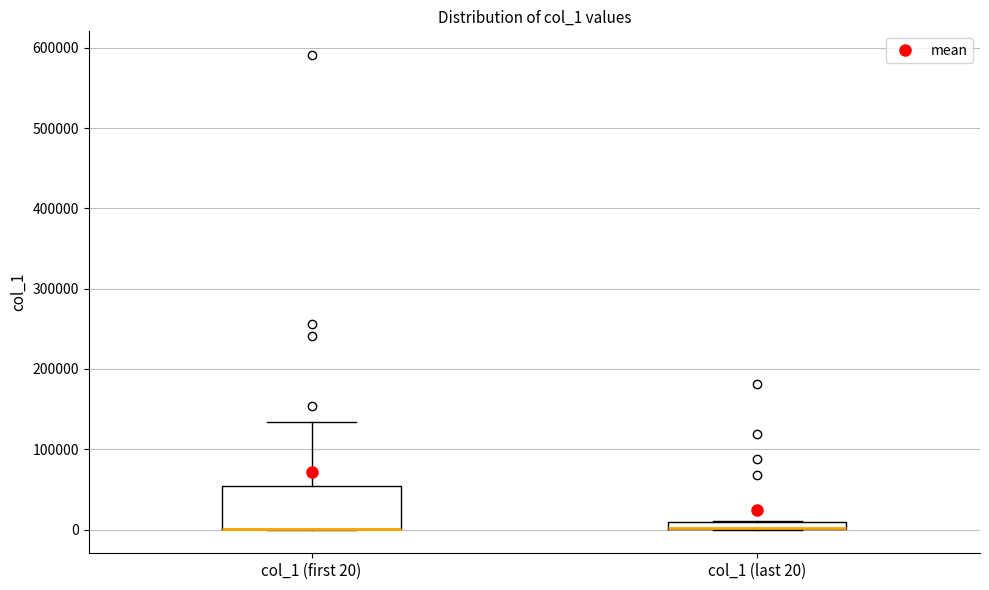

Which box is the tallest, from its lower edge to its upper edge?

col_1 (first 20)